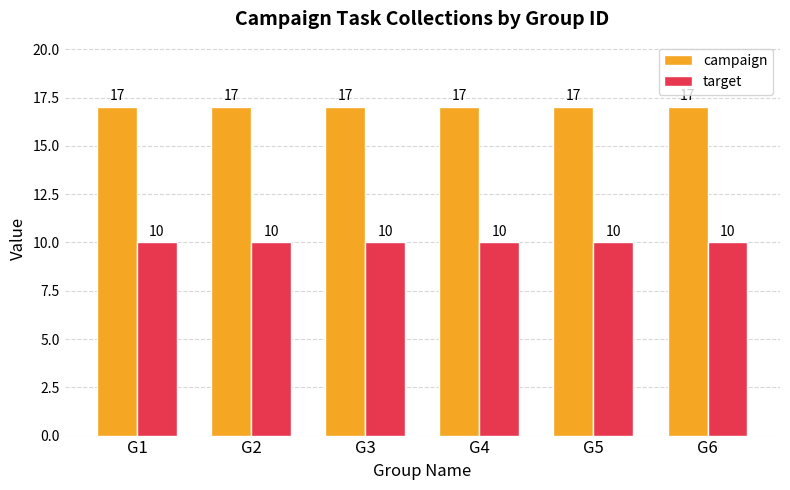

Is the value of campaign at G2 greater than the value of target at G2?

Yes